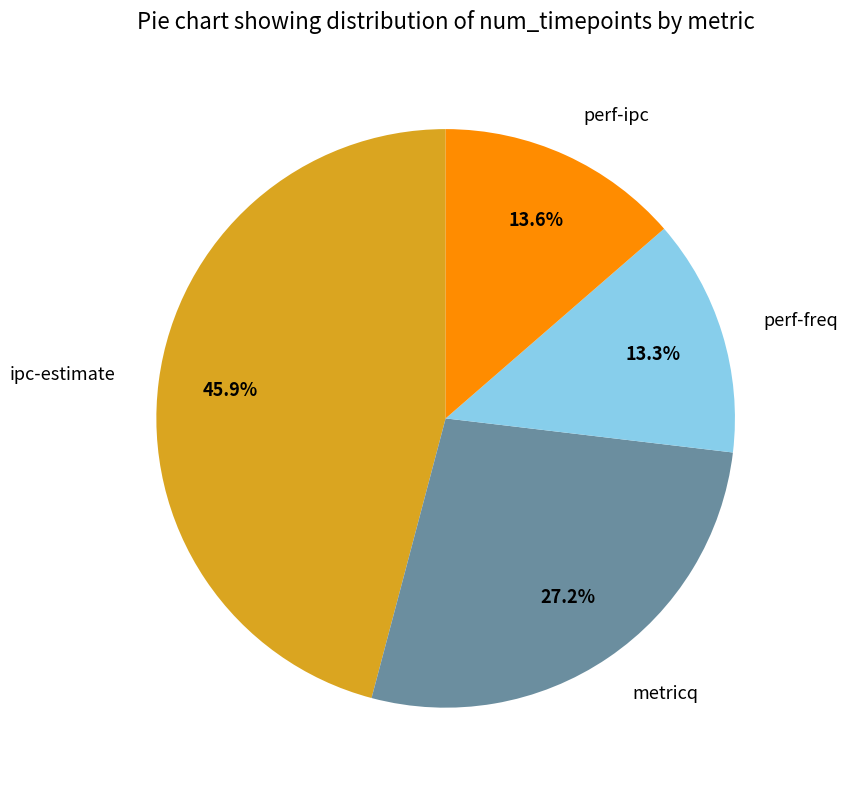

What percentage is the ipc-estimate slice, to the nearest percent?

46%